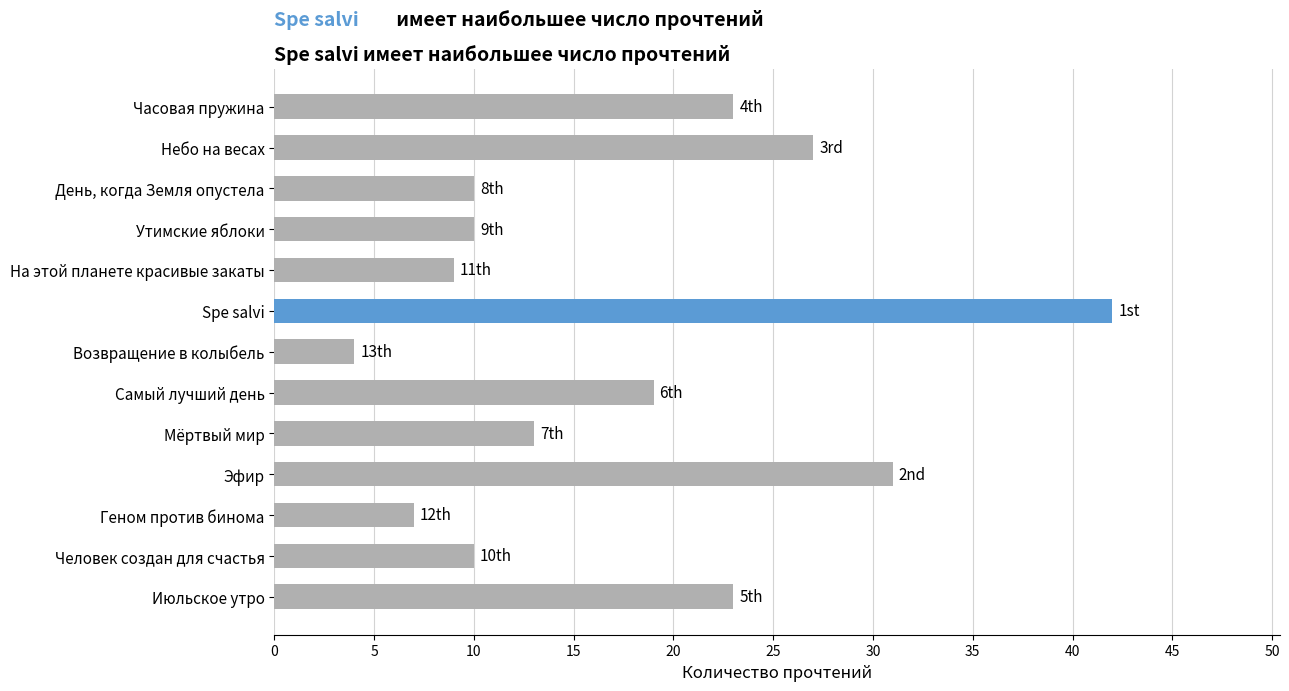

True or false: the data shows 10 at Утимские яблоки.

True